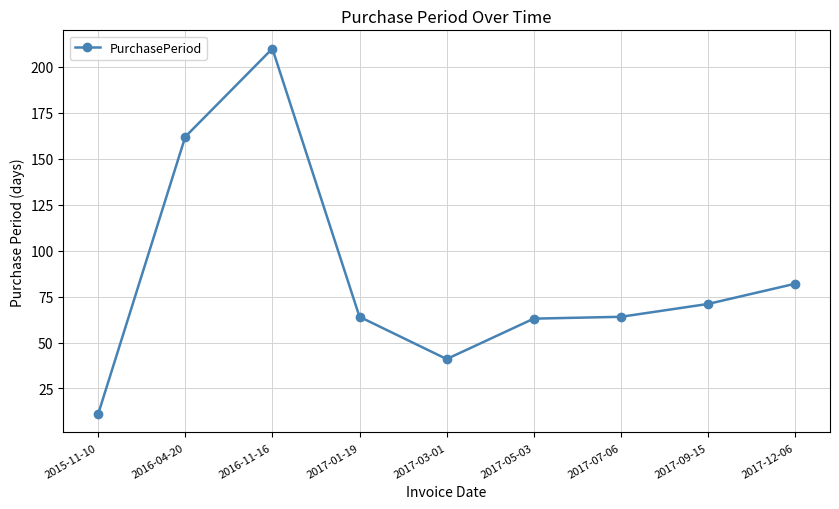

What is the change in value from 2016-04-20 to 2016-11-16?

+48